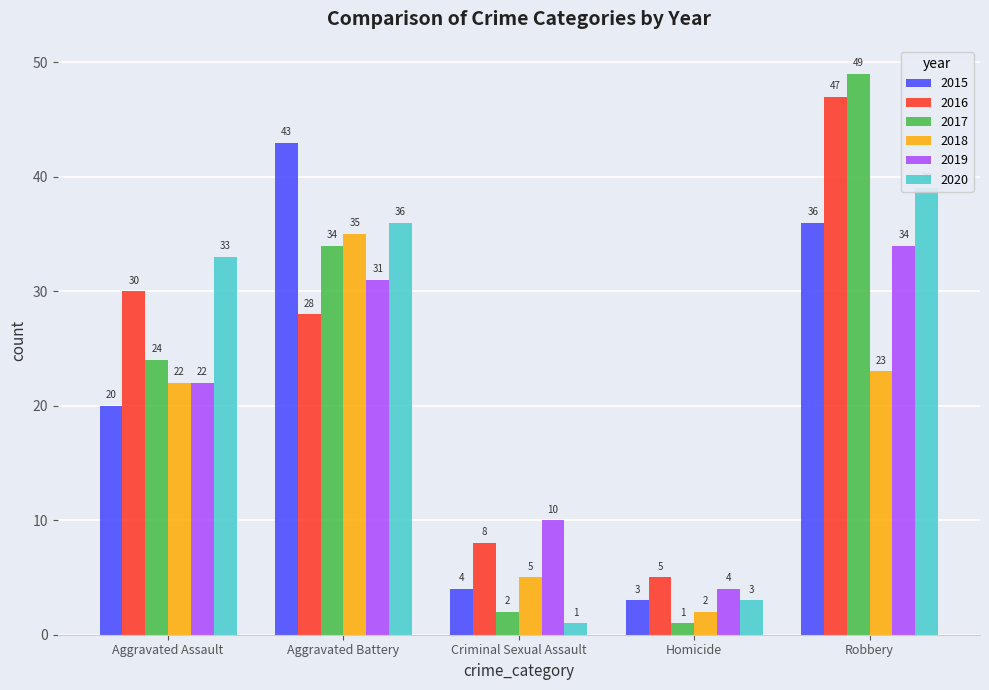

At how many categories does at least one series exceed 17?

3